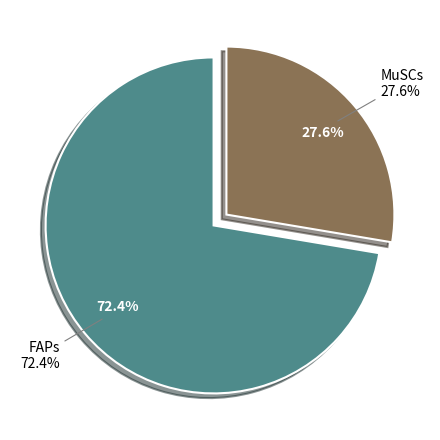

Does MuSCs account for over 50% of the chart?

No